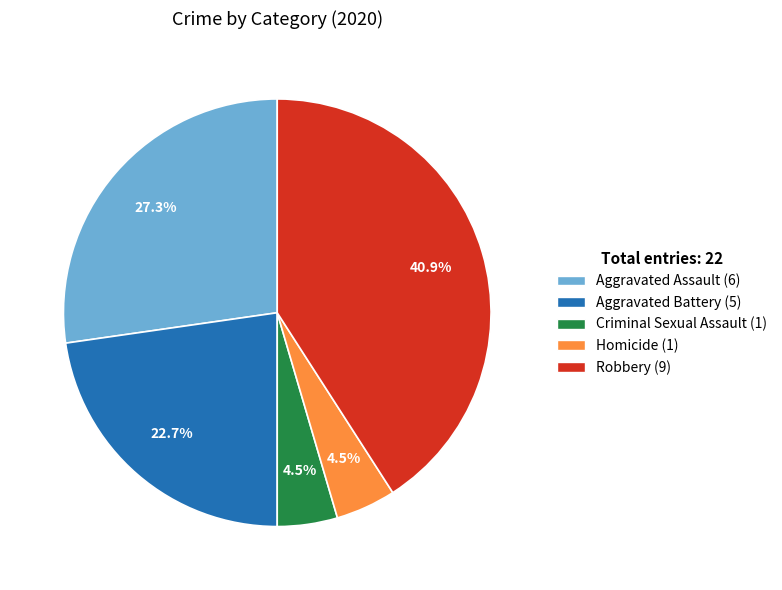

What is the ratio of the value at Aggravated Battery to the value at Homicide?

5.0